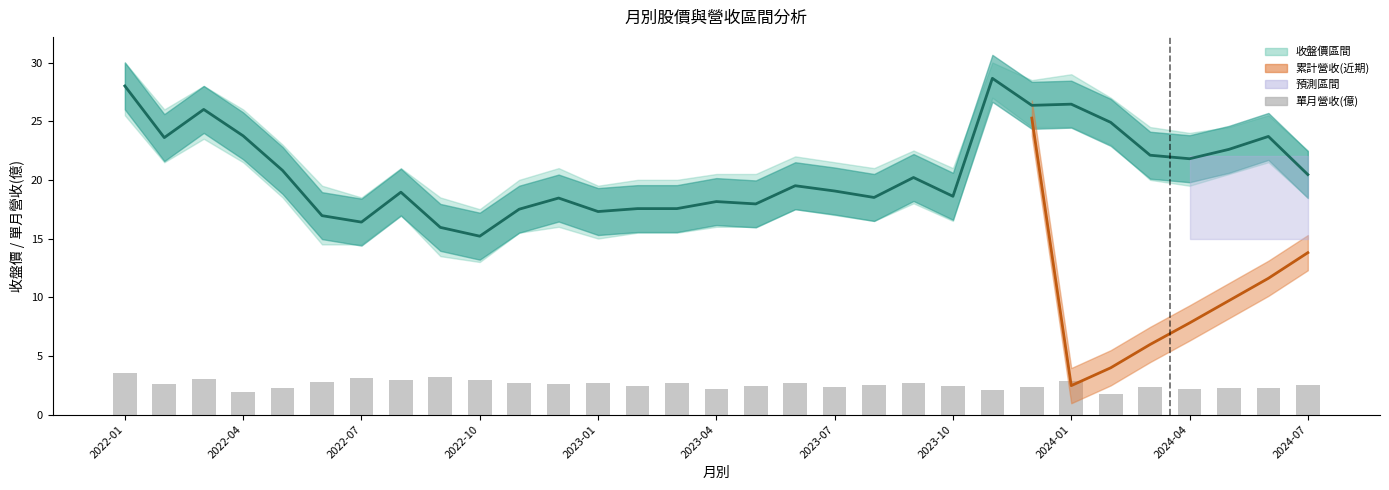

The value of 單月營收(億) at 2022-01 is 6.3. True or false?

False